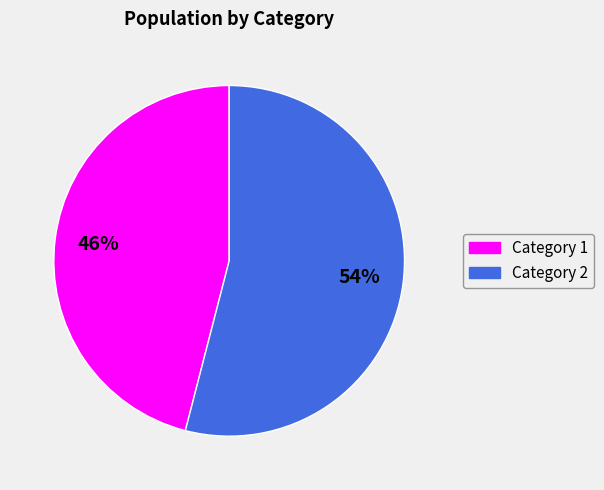

Is there any slice that represents more than half of the pie?

Yes